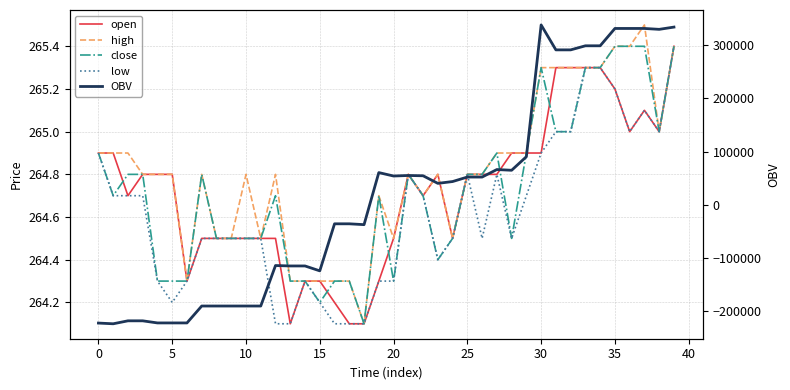

What value does the close series have at 28?

264.5